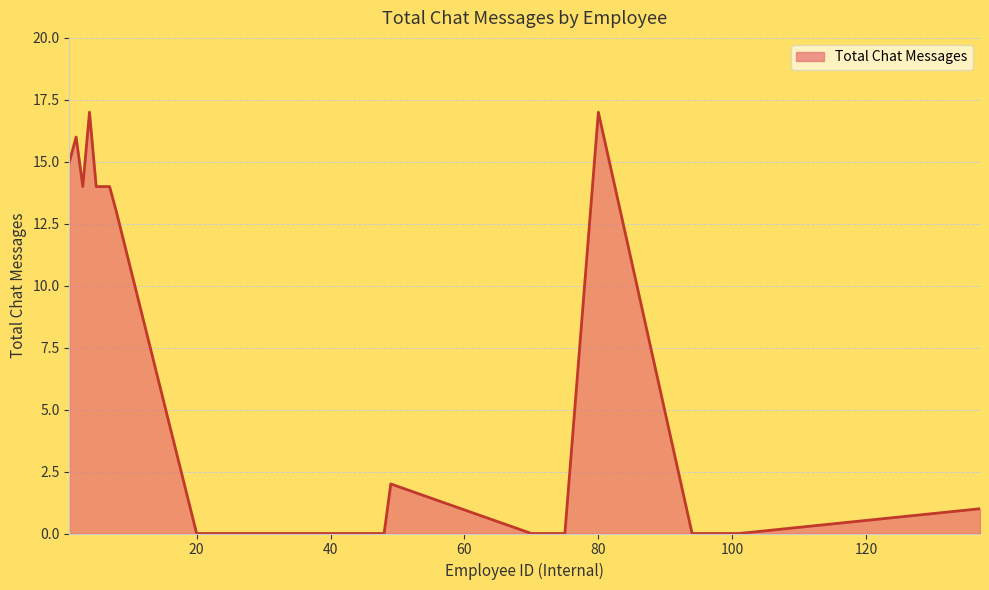

What is the average value?

6